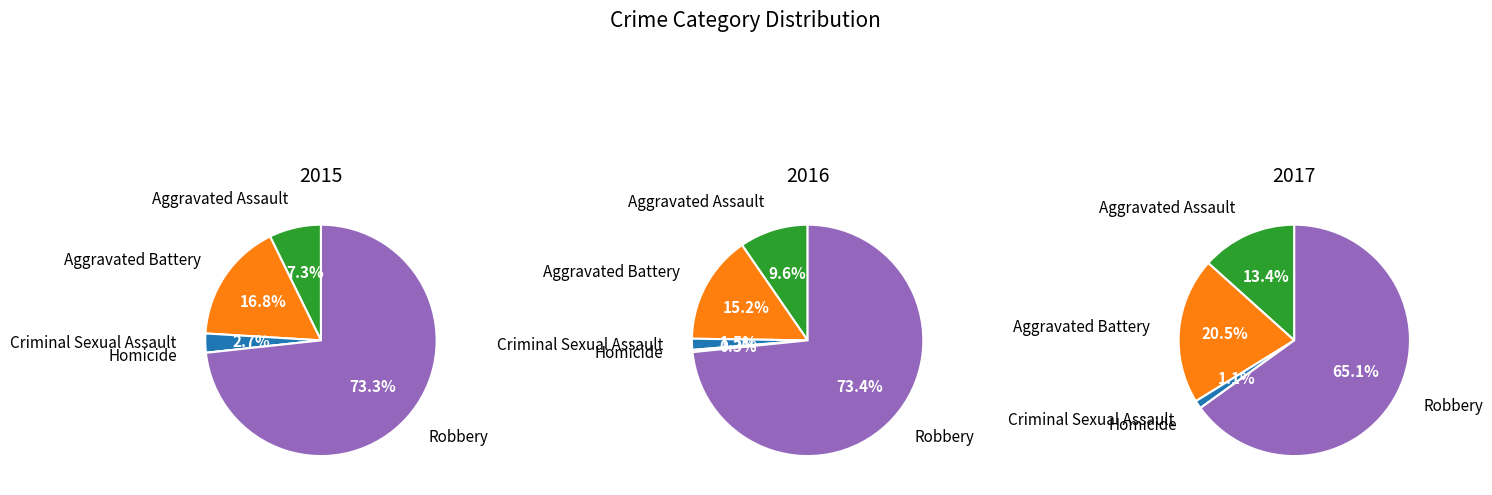

Does Aggravated Battery account for over 50% of the chart?

No